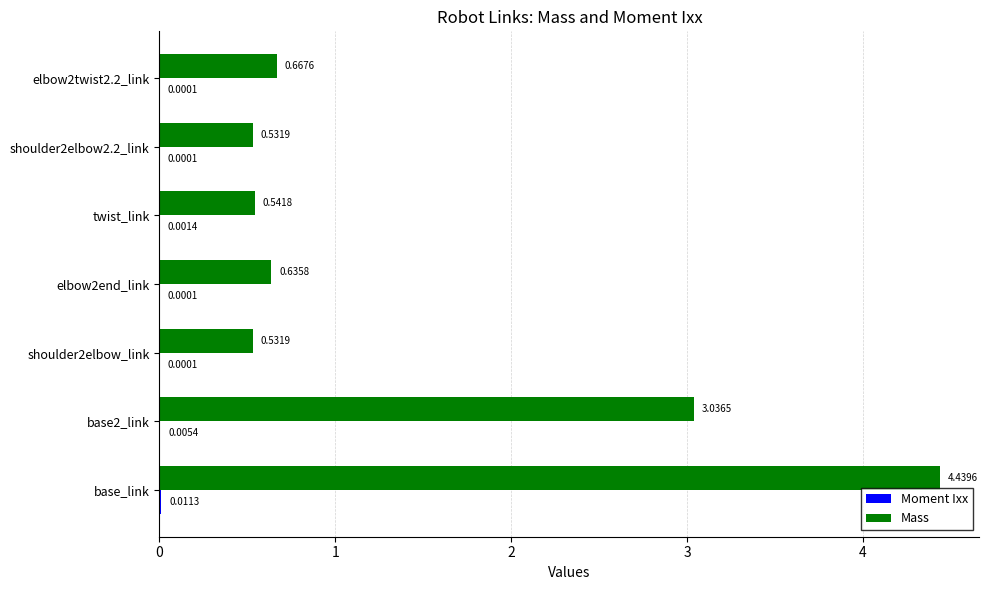

What is the average value of the Mass series?

1.5